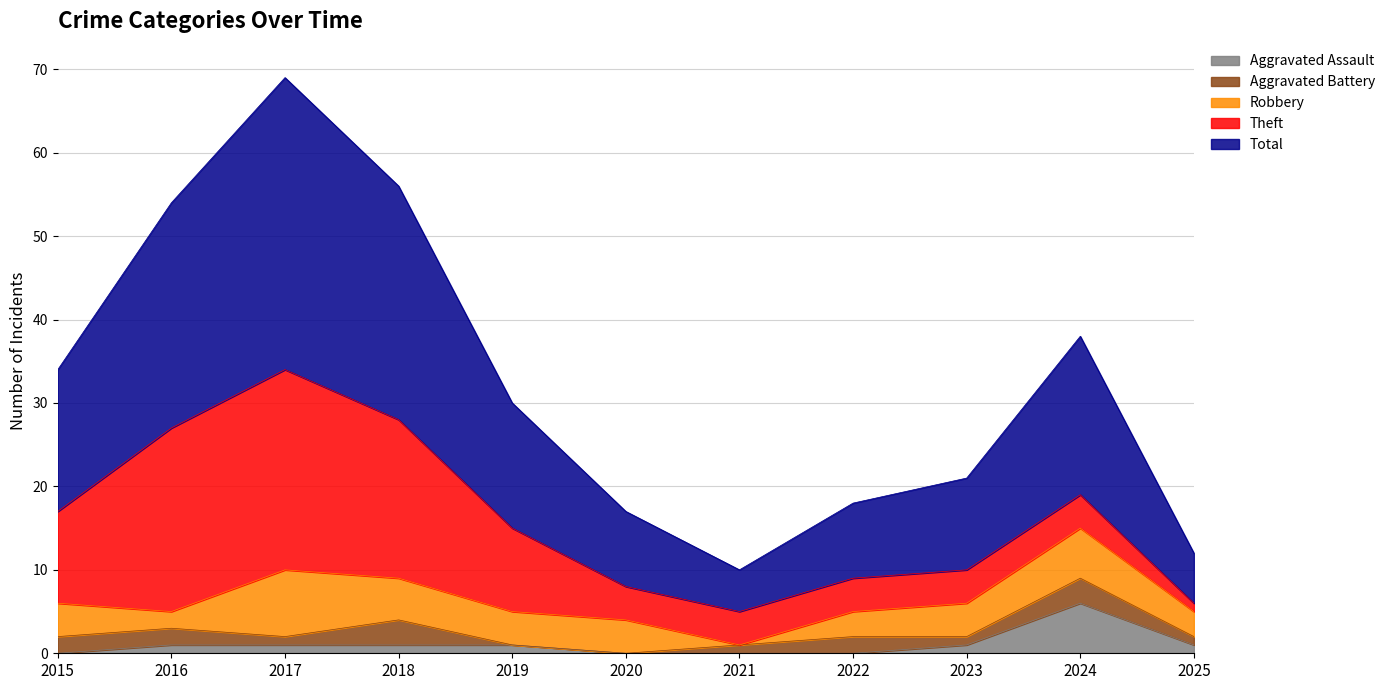

The value of Aggravated Assault at 2020 is -3. True or false?

False